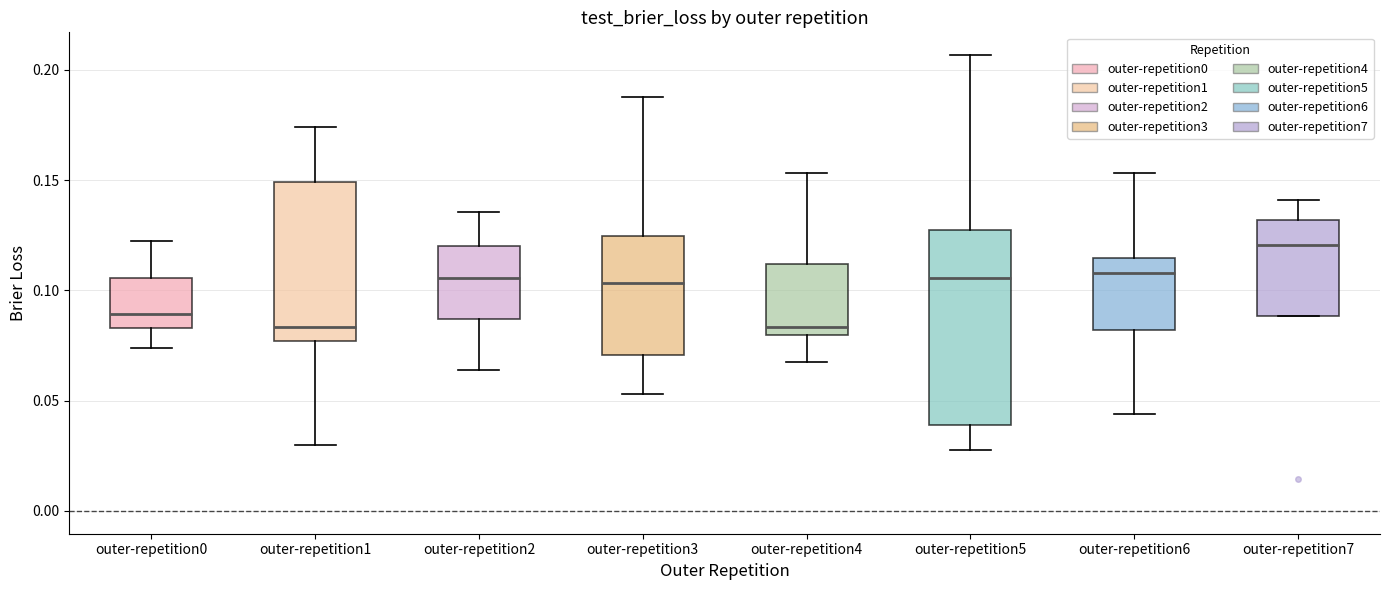

Which box is the tallest, from its lower edge to its upper edge?

outer-repetition5